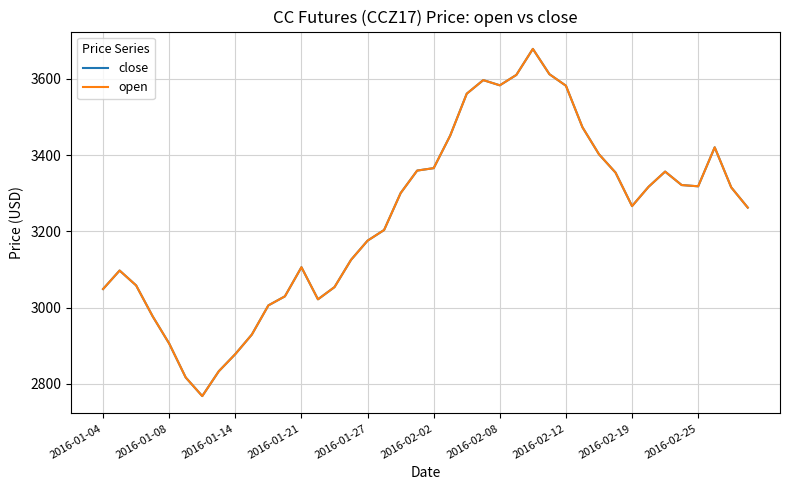

What is the maximum value for open?

3678.4